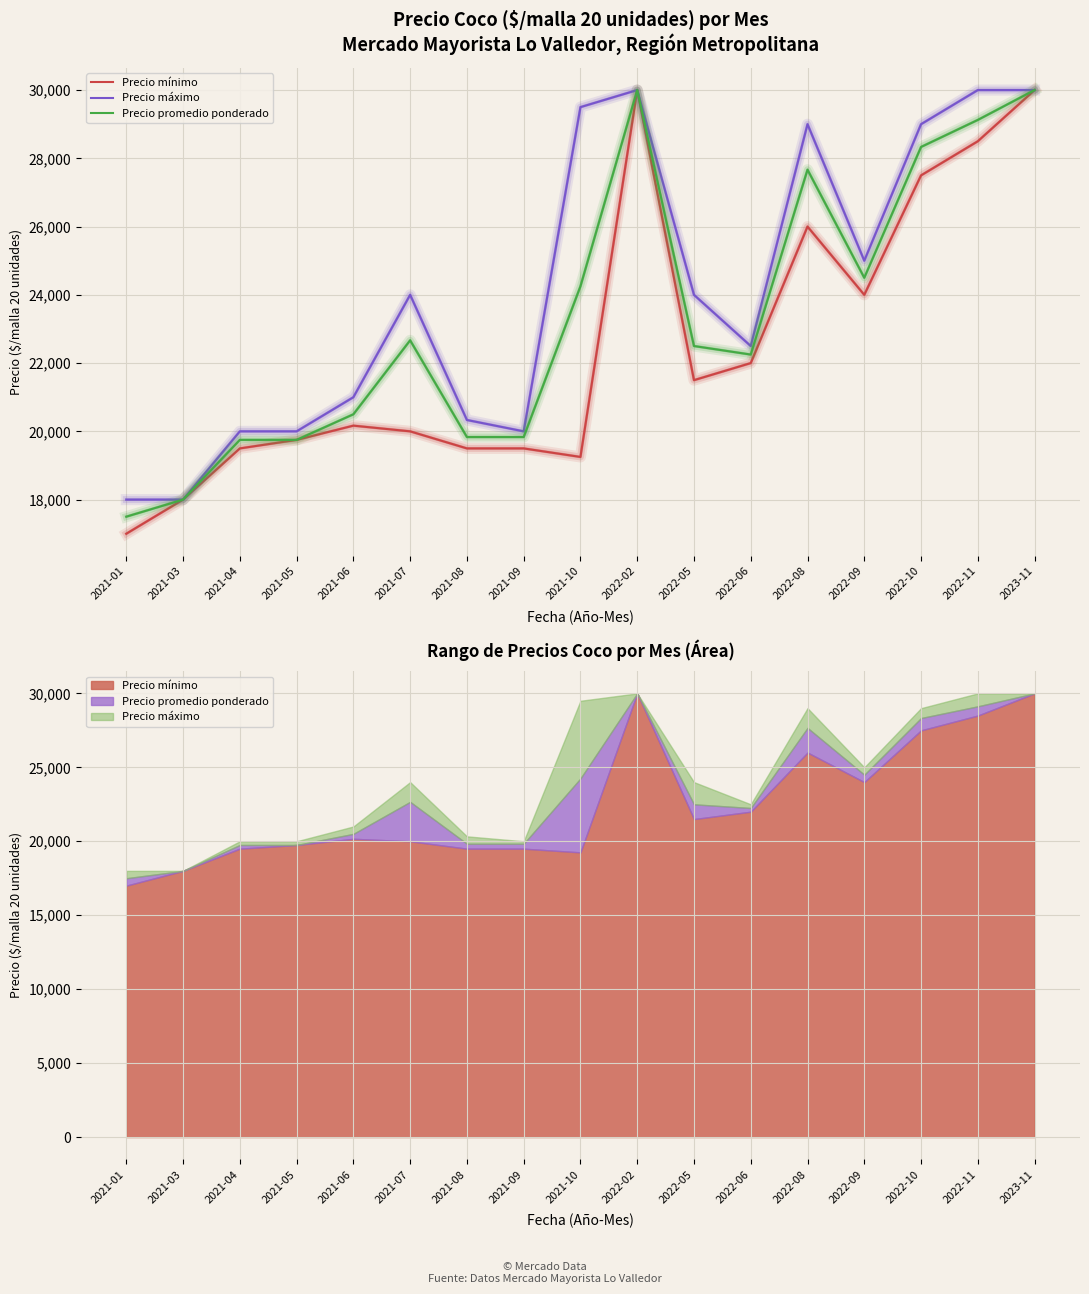

Where is the first local maximum for Precio máximo?

2021-07